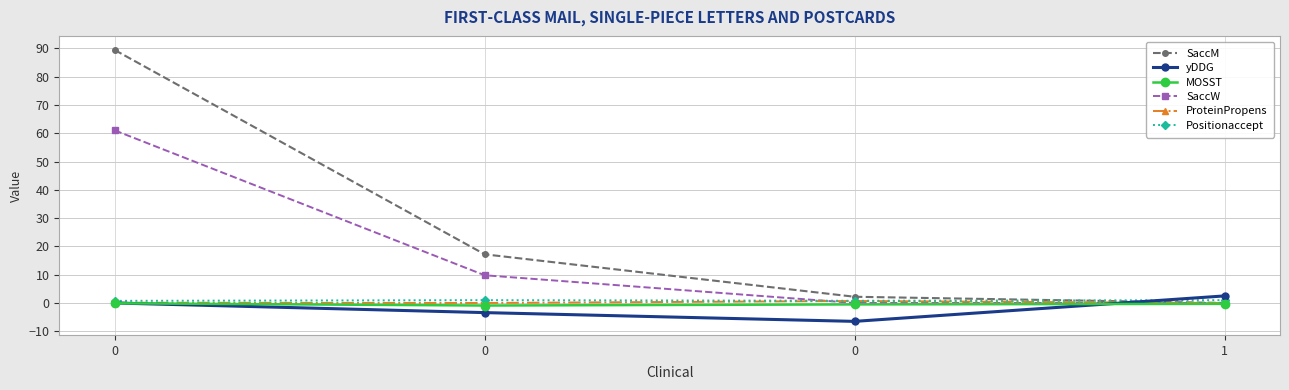

List the labels in order of MOSST value, smallest first.

0, 0, 1, 0